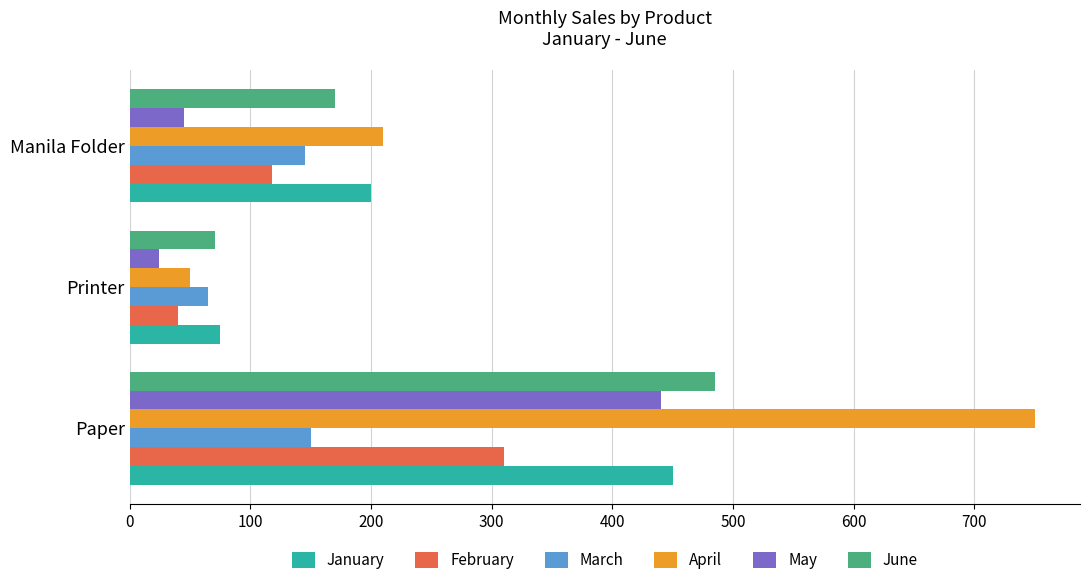

The May series shows 18 at Manila Folder. True or false?

False